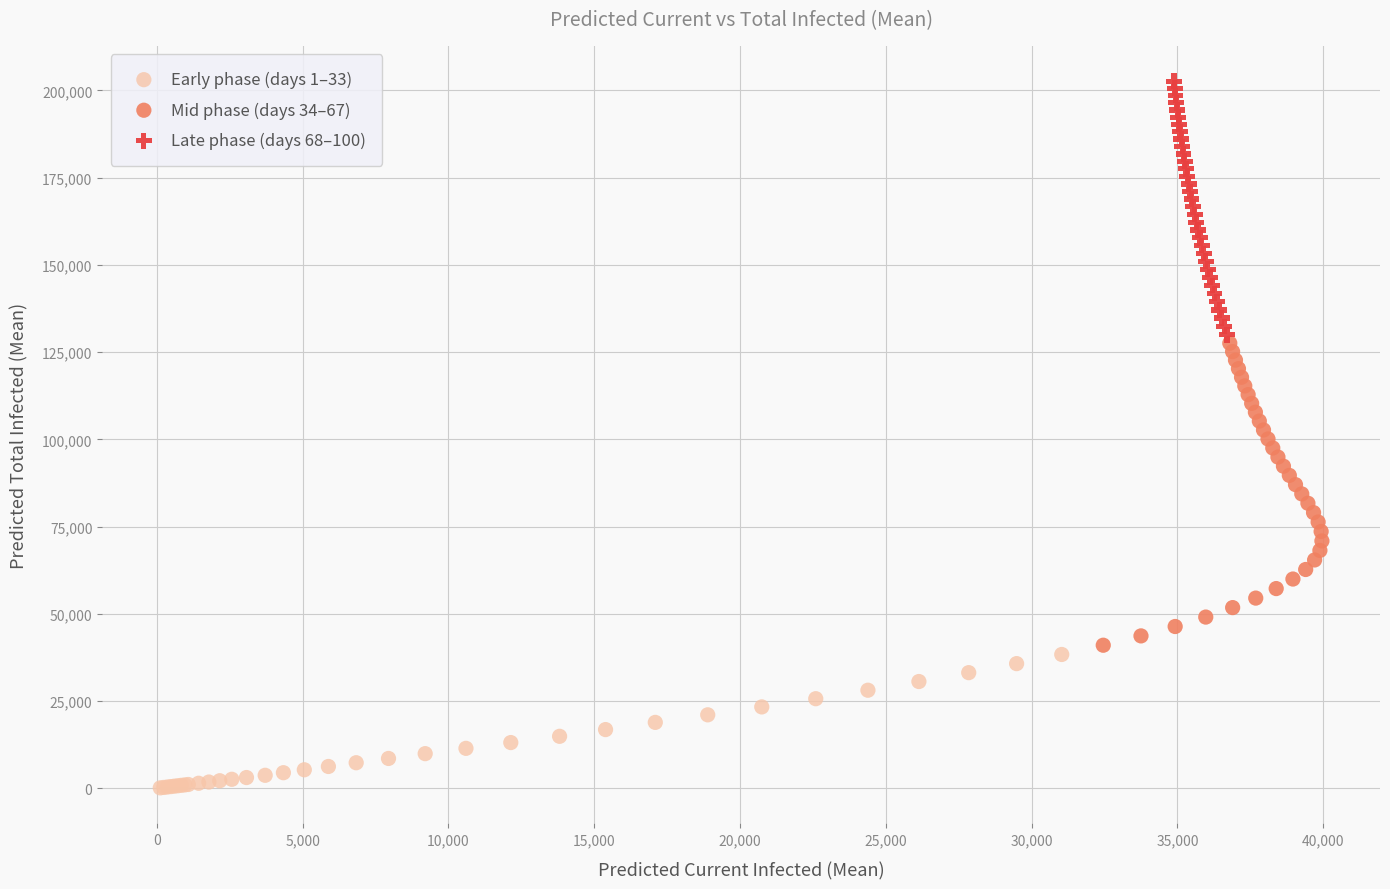

Which series reaches the minimum Y coordinate?

Early phase (days 1–33)